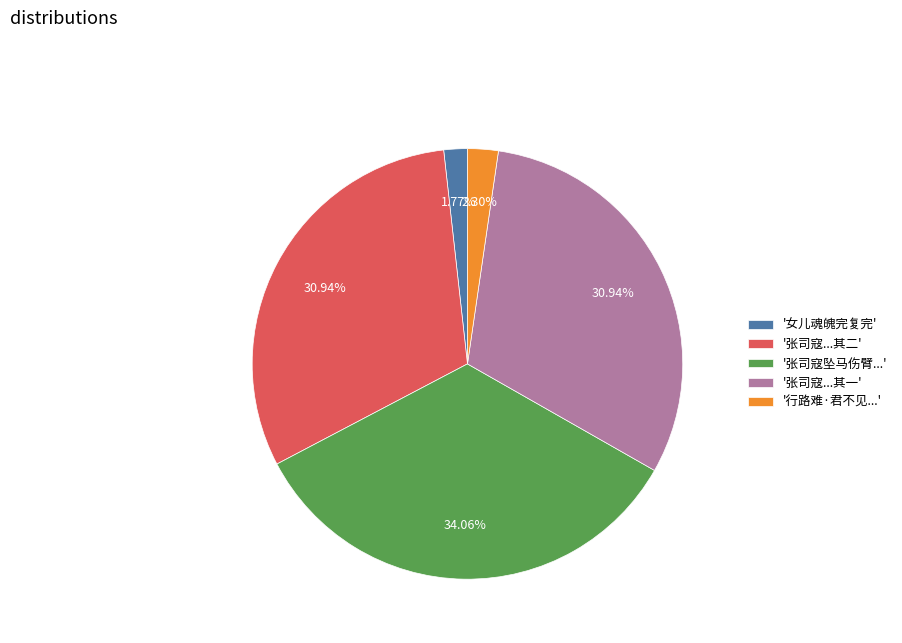

How many segments does this pie chart have?

5